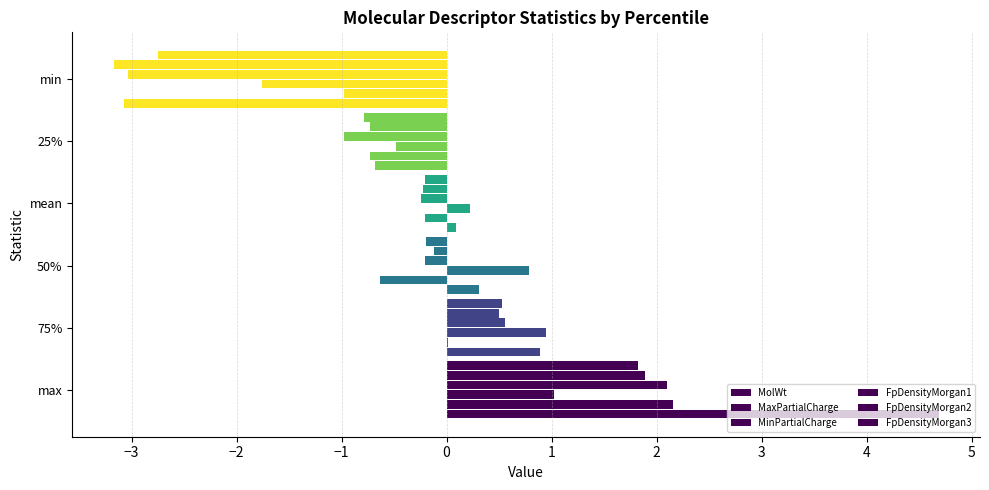

How many categories are shown in the chart?

6